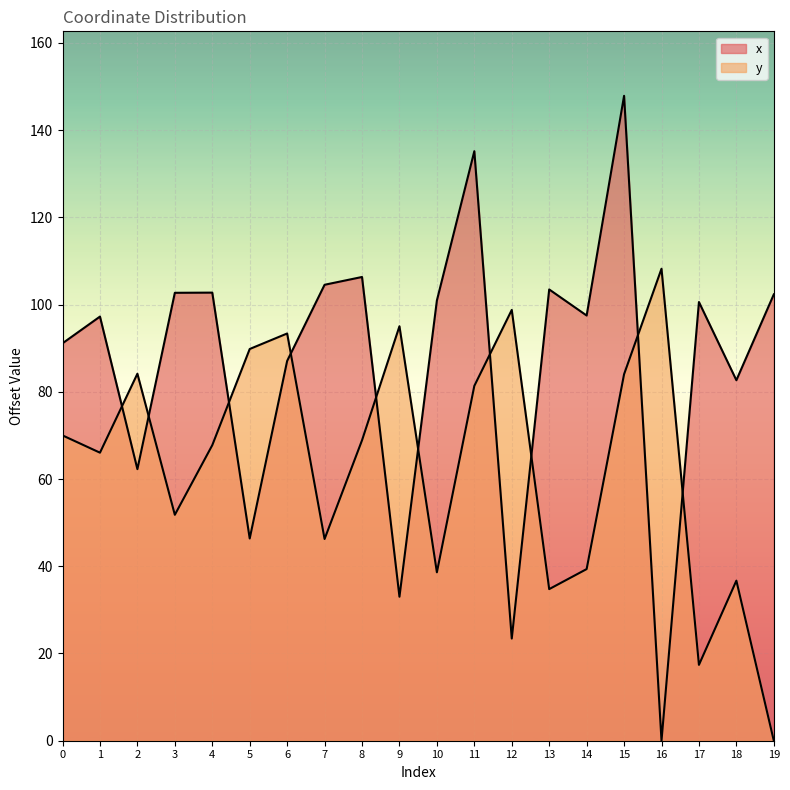

What is the average value of the y series?

63.6